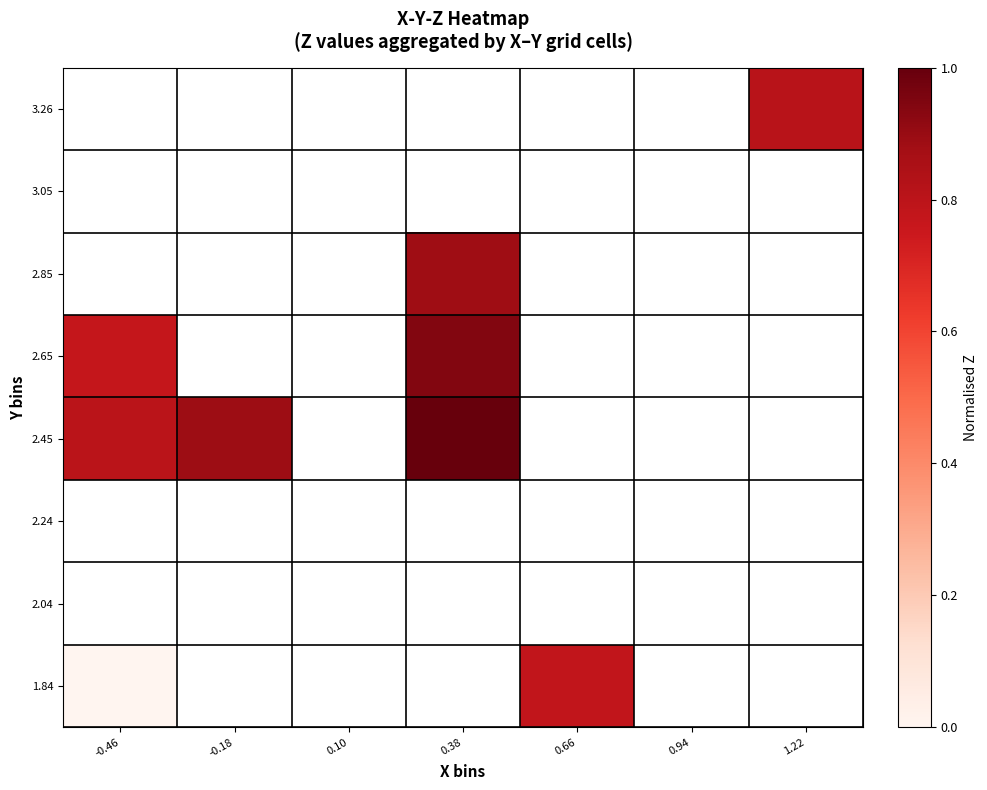

How many data points does each series have?

7